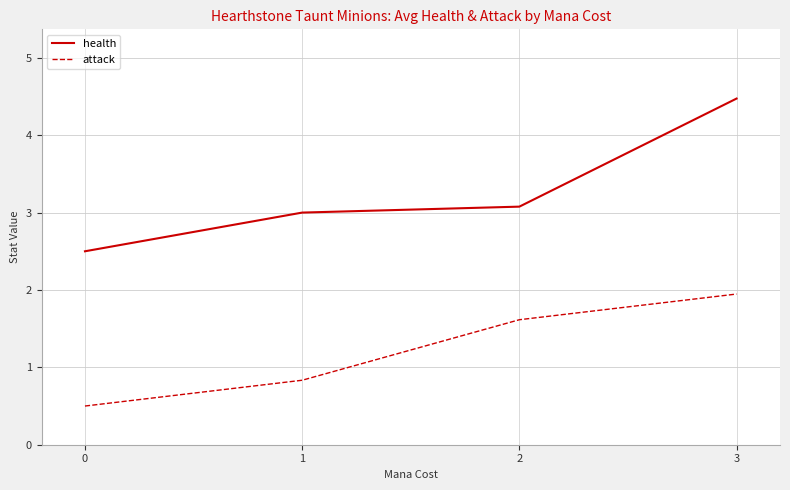

List the labels in order of attack value, smallest first.

0, 1, 2, 3